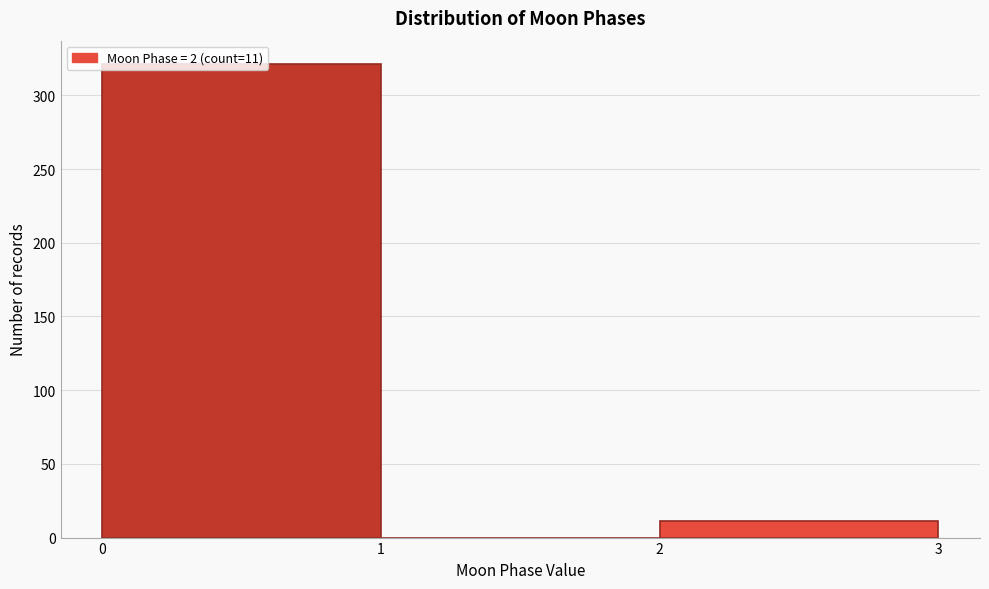

Over which range of the x-axis is the bar tallest?

0 to 1